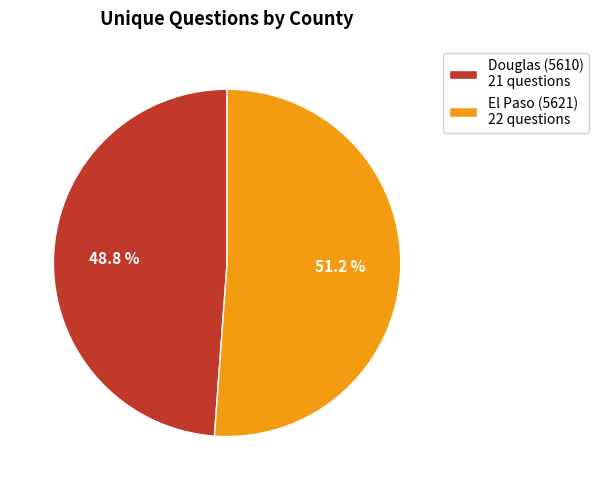

Is it true that Douglas (5610) is 49% of the pie?

True